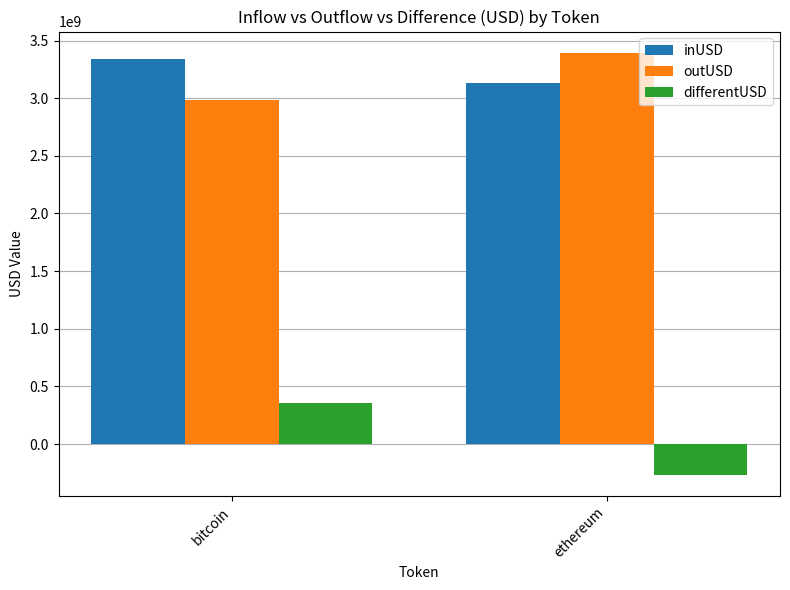

Rank the series at ethereum from highest to lowest value.

outUSD, inUSD, differentUSD